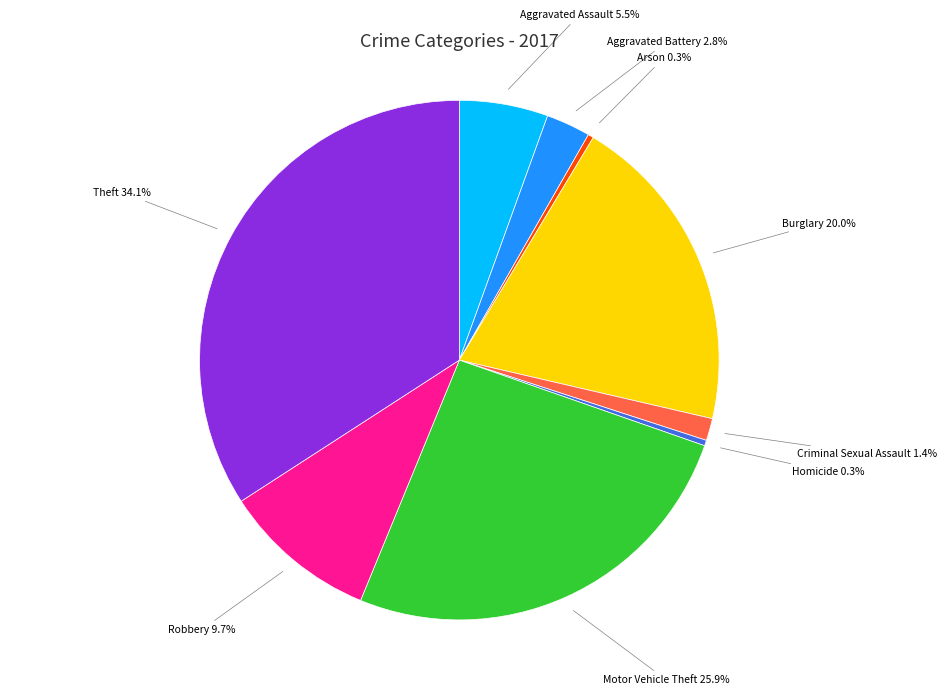

How many slices are in this pie chart?

9